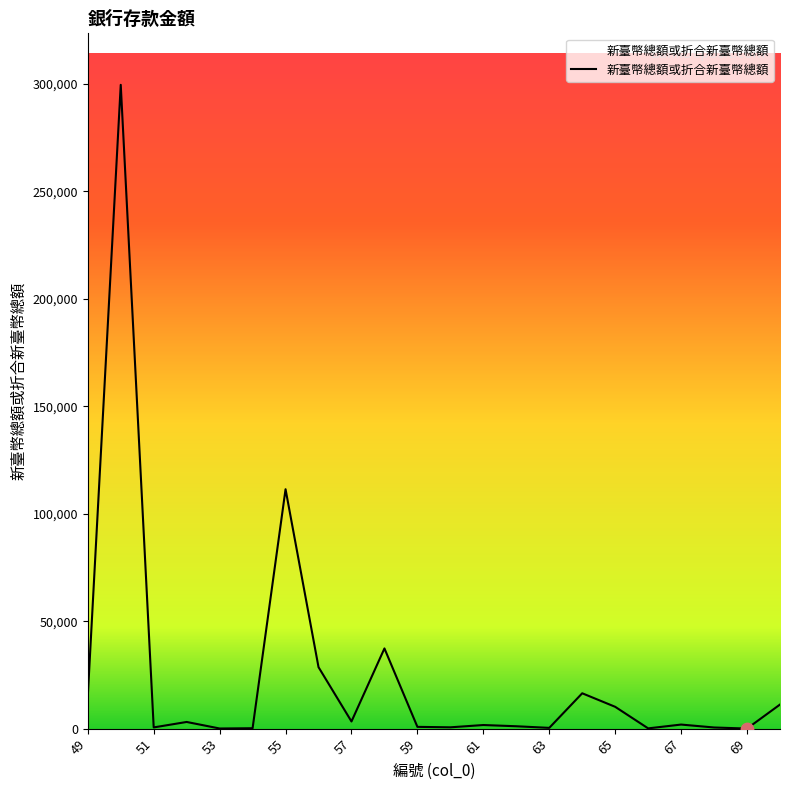

What is the difference between the maximum and minimum values?

299546.4